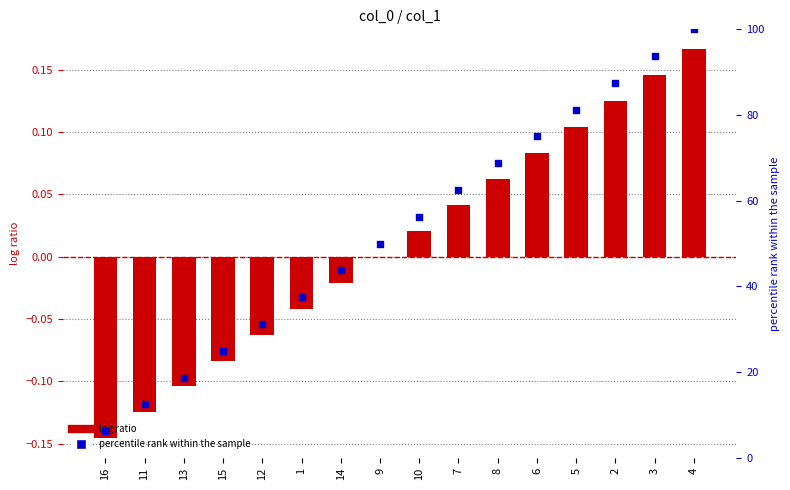

Which series reaches the maximum Y coordinate?

percentile rank within the sample